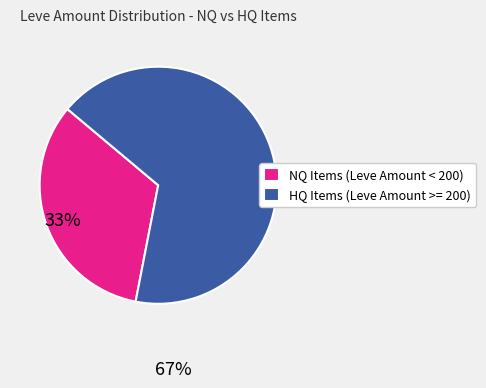

Between HQ Items (Leve Amount >= 200) and NQ Items (Leve Amount < 200), which is larger?

HQ Items (Leve Amount >= 200)